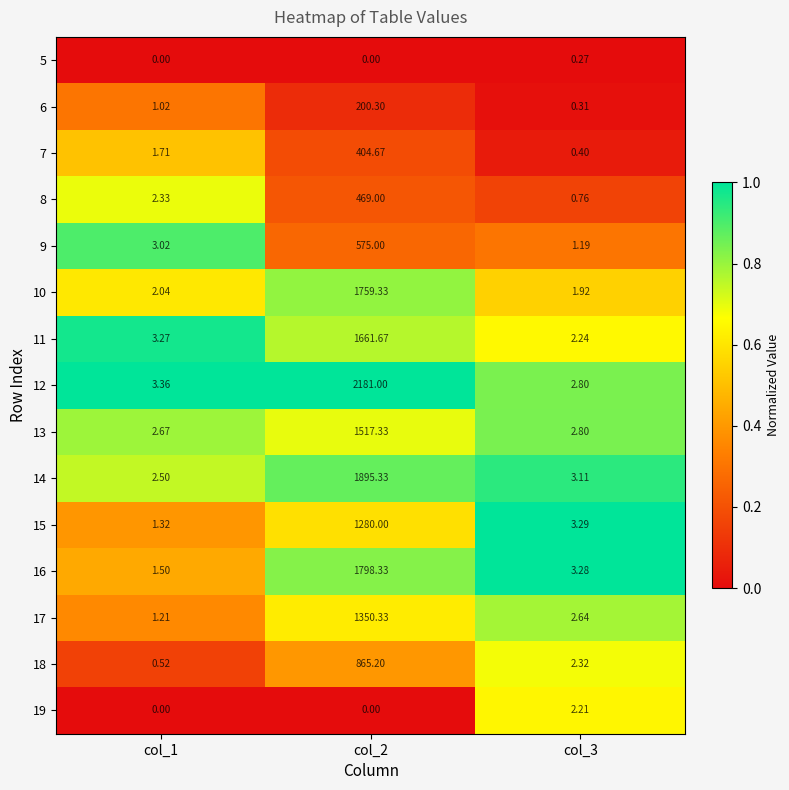

Rank the series by their maximum value, from highest to lowest.

12, 14, 16, 10, 11, 13, 17, 15, 18, 9, 8, 7, 6, 19, 5